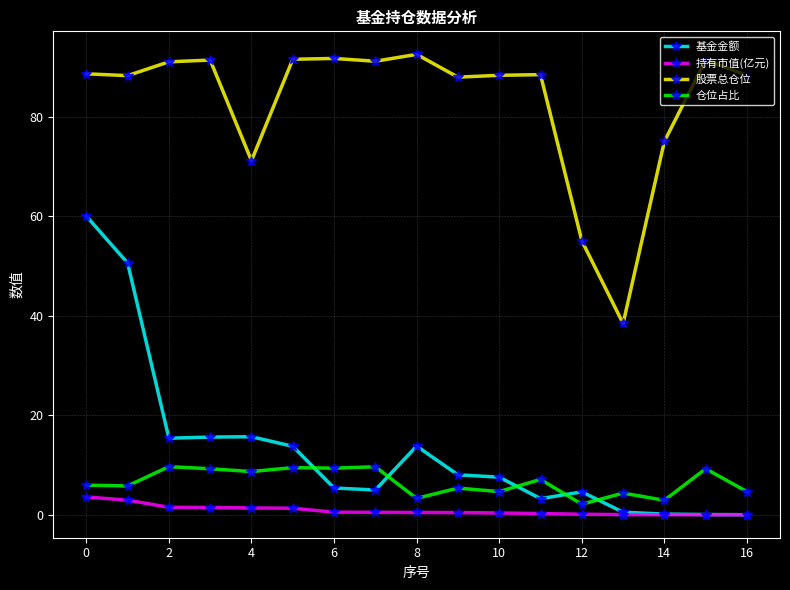

True or false: 股票总仓位 and 基金金额 cross at least once.

False